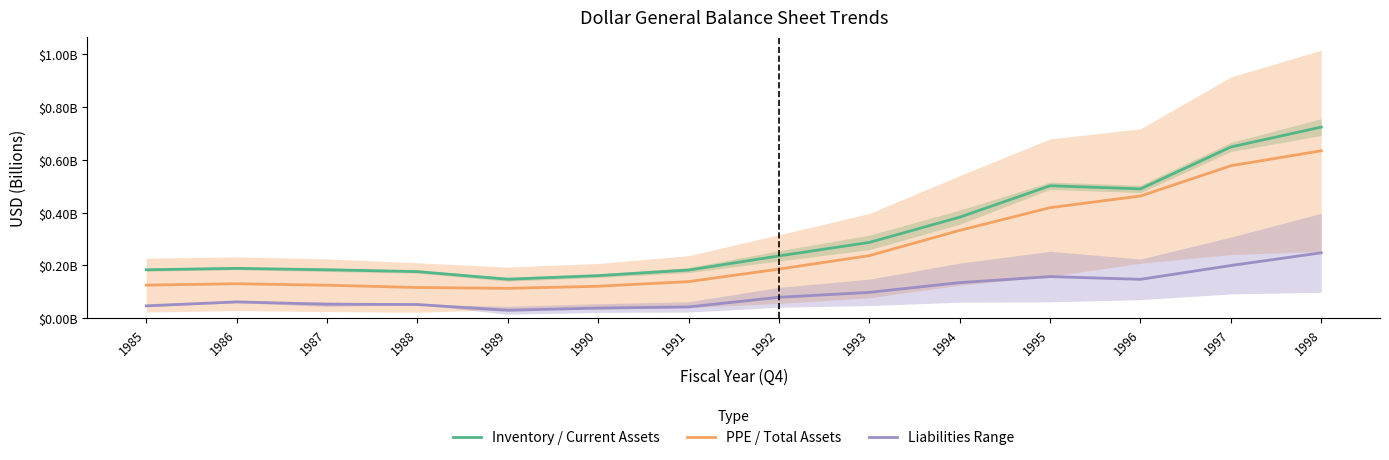

Rank the series at 1995 from highest to lowest value.

Inventory / Current Assets, PPE / Total Assets, Liabilities Range